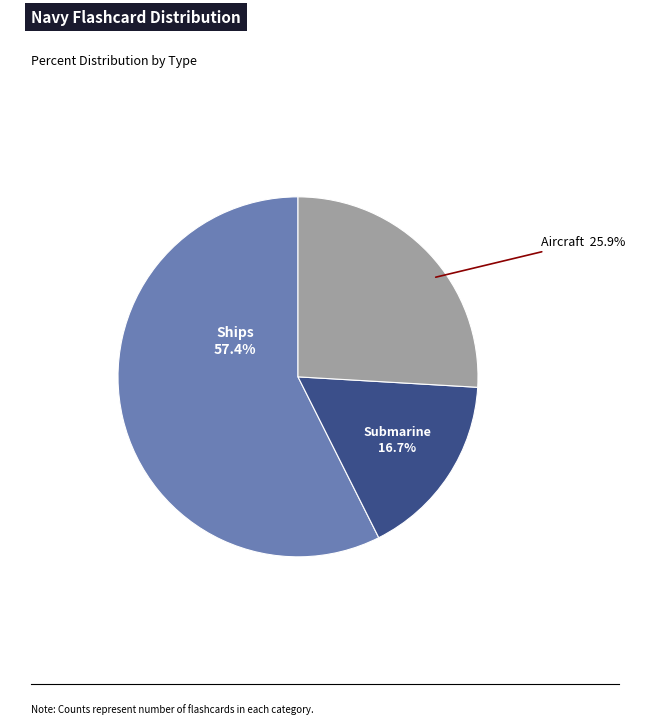

Count the number of slices in the pie.

3